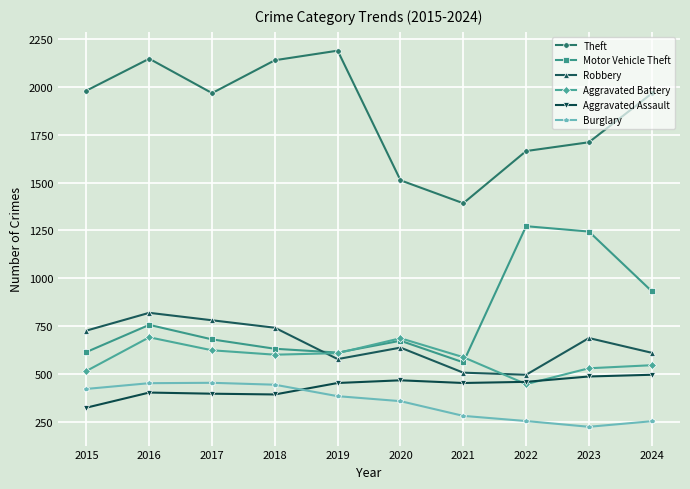

At how many categories does at least one series exceed 470?

10